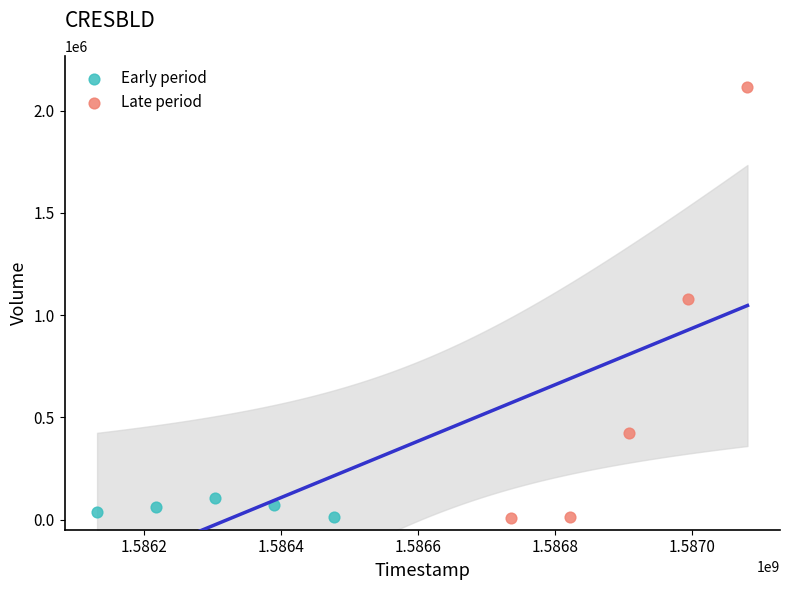

Which series reaches the maximum Y coordinate?

Late period